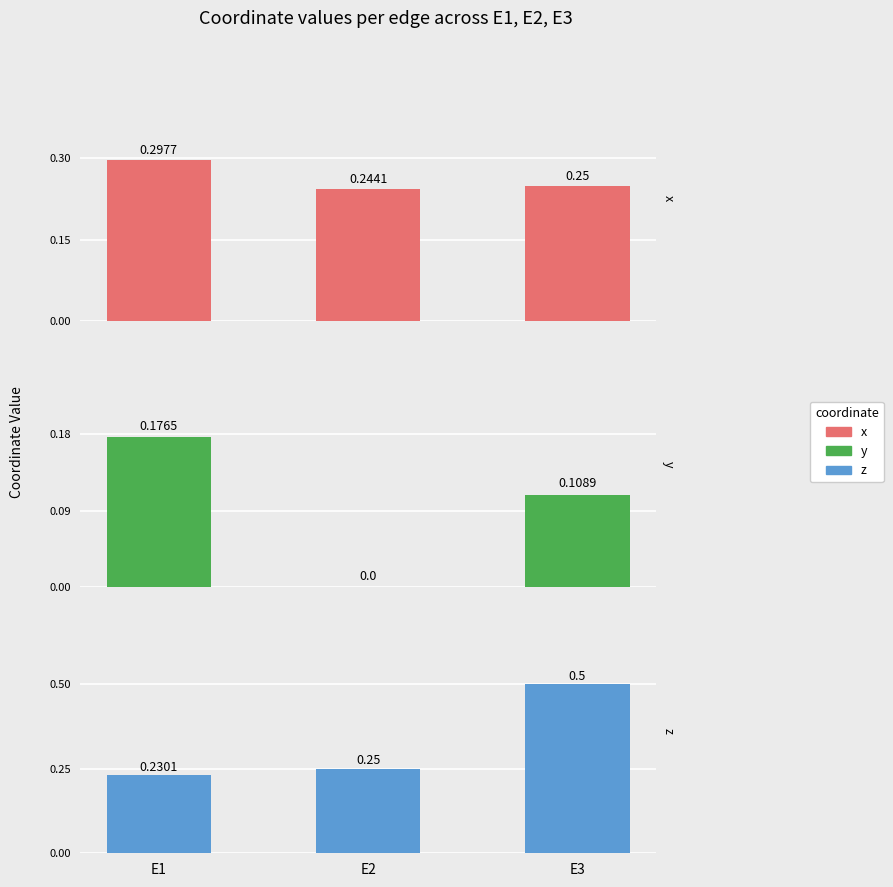

What is the greatest value displayed?

0.5